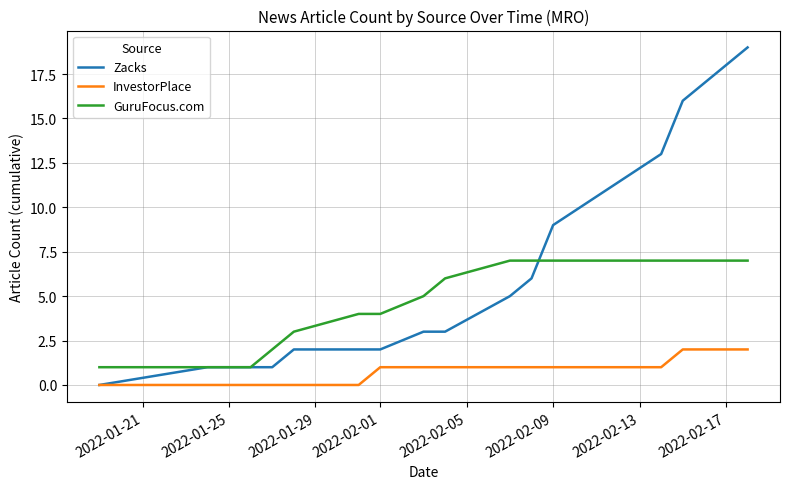

True or false: GuruFocus.com and InvestorPlace intersect in this chart.

False